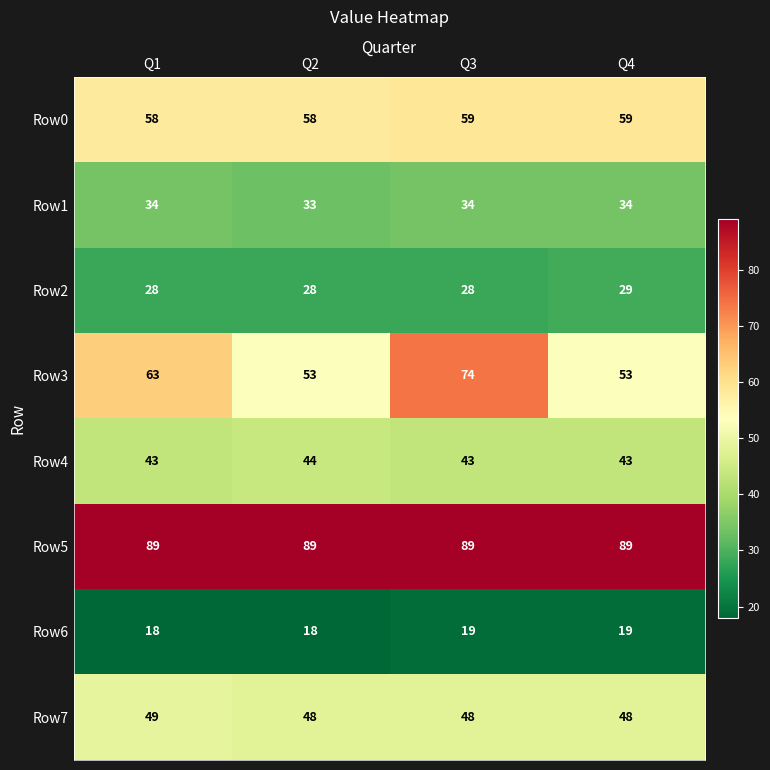

At which label does Row1 reach its minimum?

Q2